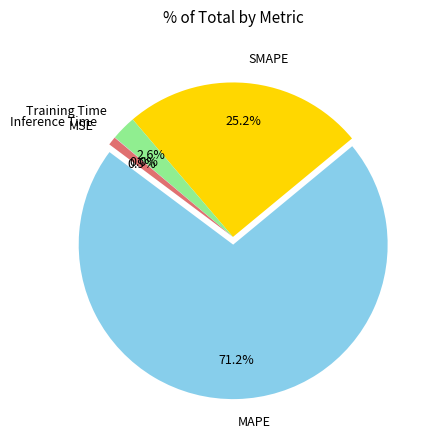

Combined, do MSE and Training Time account for over 50%?

No